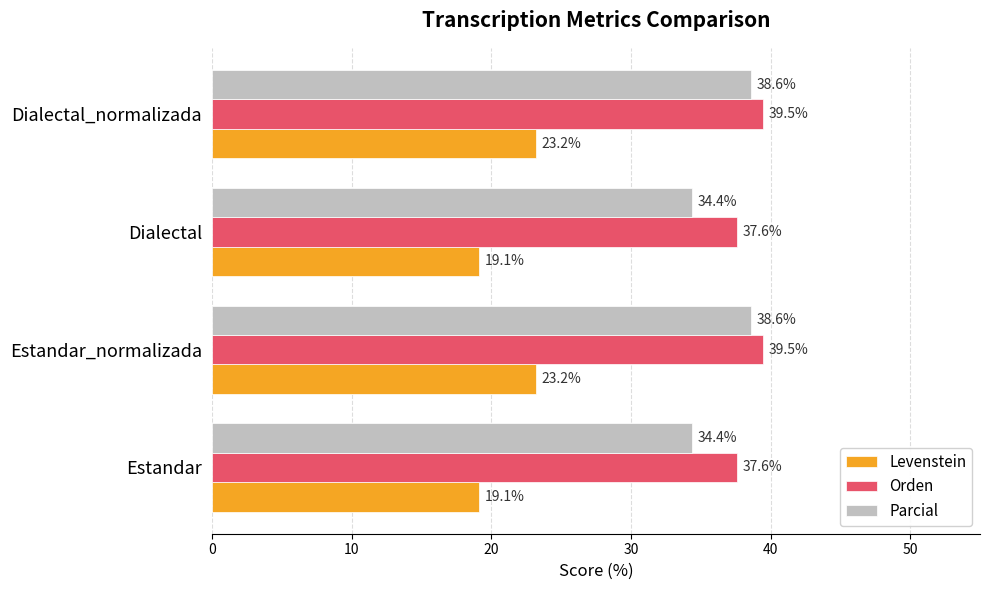

Which series has the largest total across all categories?

Orden